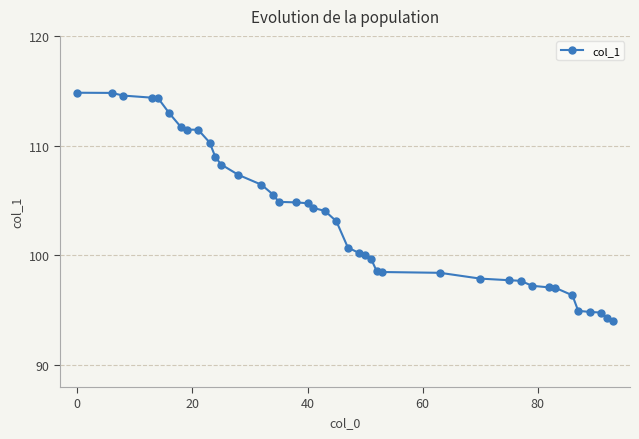

What is the value of the 34th point from the left?

97.0